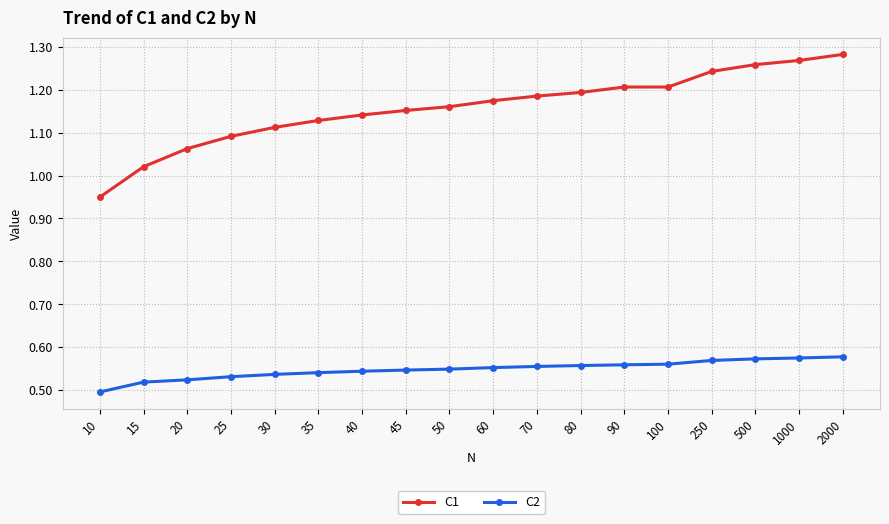

Does the chart display data point markers on the line(s)?

Yes